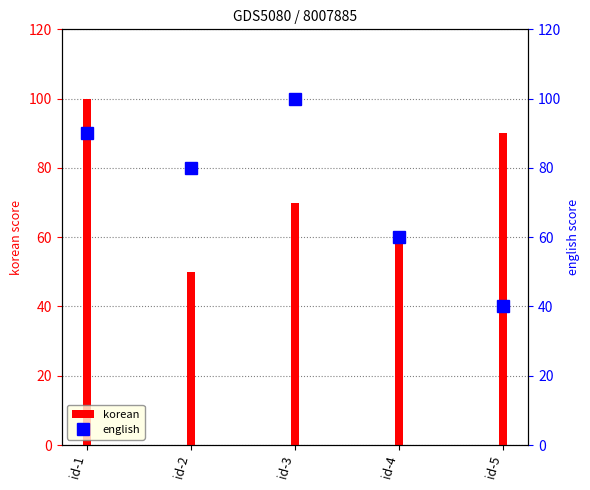

Which category has the highest value across all series?

id-1